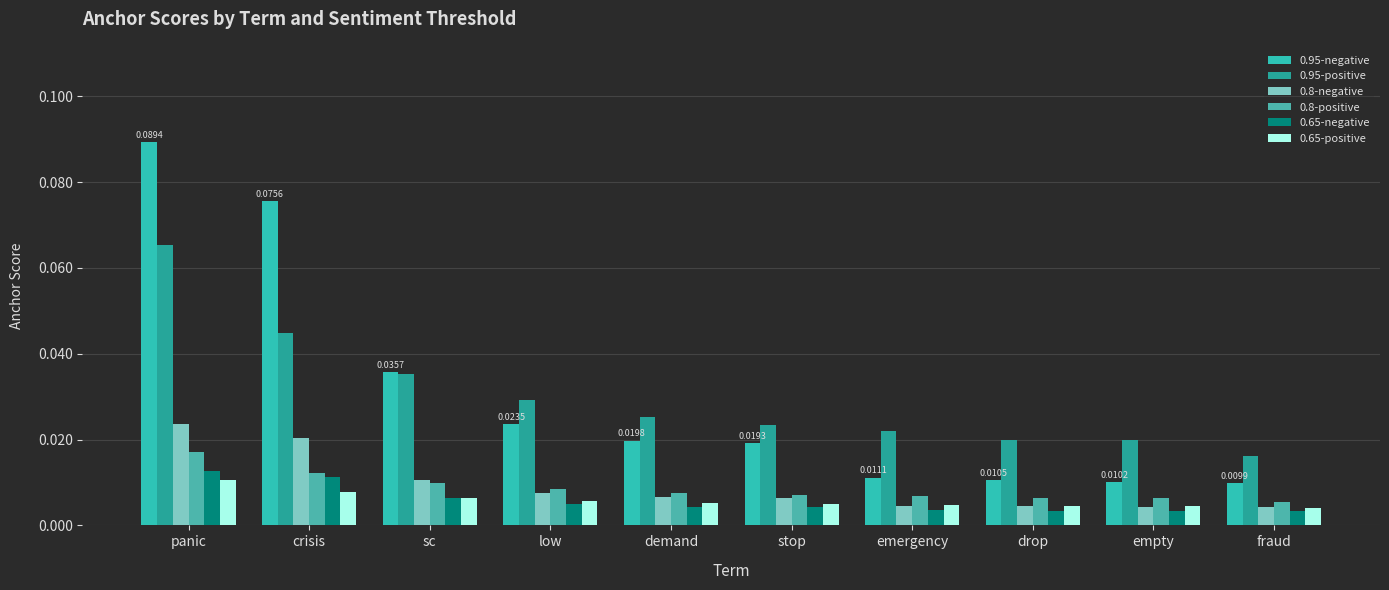

Reading left to right, transcribe all the data shown in this chart.

0.95-negative: 0.1	0.1	0.0	0.0	0.0	0.0	0.0	0.0	0.0	0.0
0.95-positive: 0.1	0.0	0.0	0.0	0.0	0.0	0.0	0.0	0.0	0.0
0.8-negative: 0.0	0.0	0.0	0.0	0.0	0.0	0.0	0.0	0.0	0.0
0.8-positive: 0.0	0.0	0.0	0.0	0.0	0.0	0.0	0.0	0.0	0.0
0.65-negative: 0.0	0.0	0.0	0.0	0.0	0.0	0.0	0.0	0.0	0.0
0.65-positive: 0.0	0.0	0.0	0.0	0.0	0.0	0.0	0.0	0.0	0.0